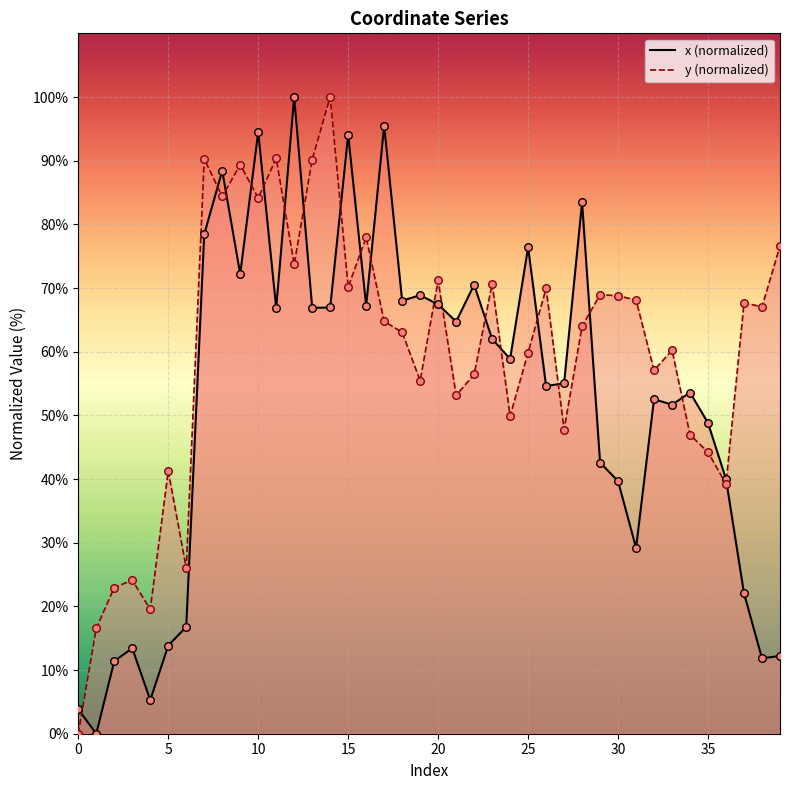

What is the total value across all series at 25?

136.3